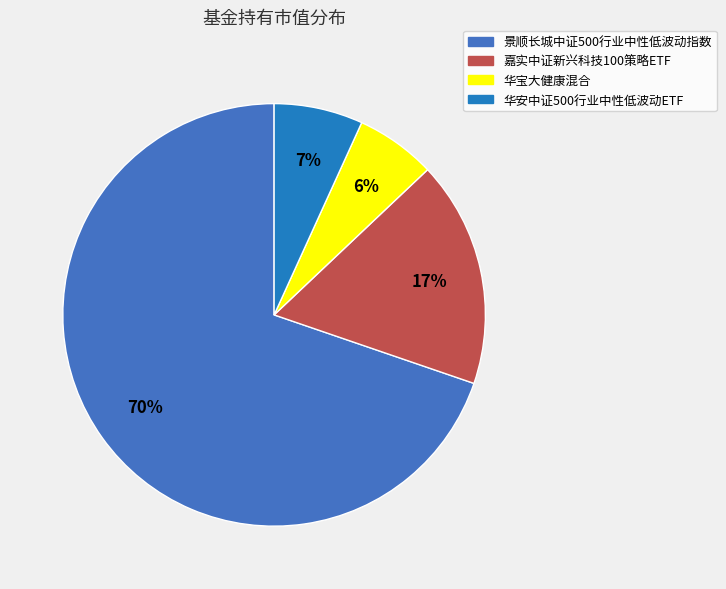

Between 景顺长城中证500行业中性低波动指数 and 嘉实中证新兴科技100策略ETF, which is larger?

景顺长城中证500行业中性低波动指数